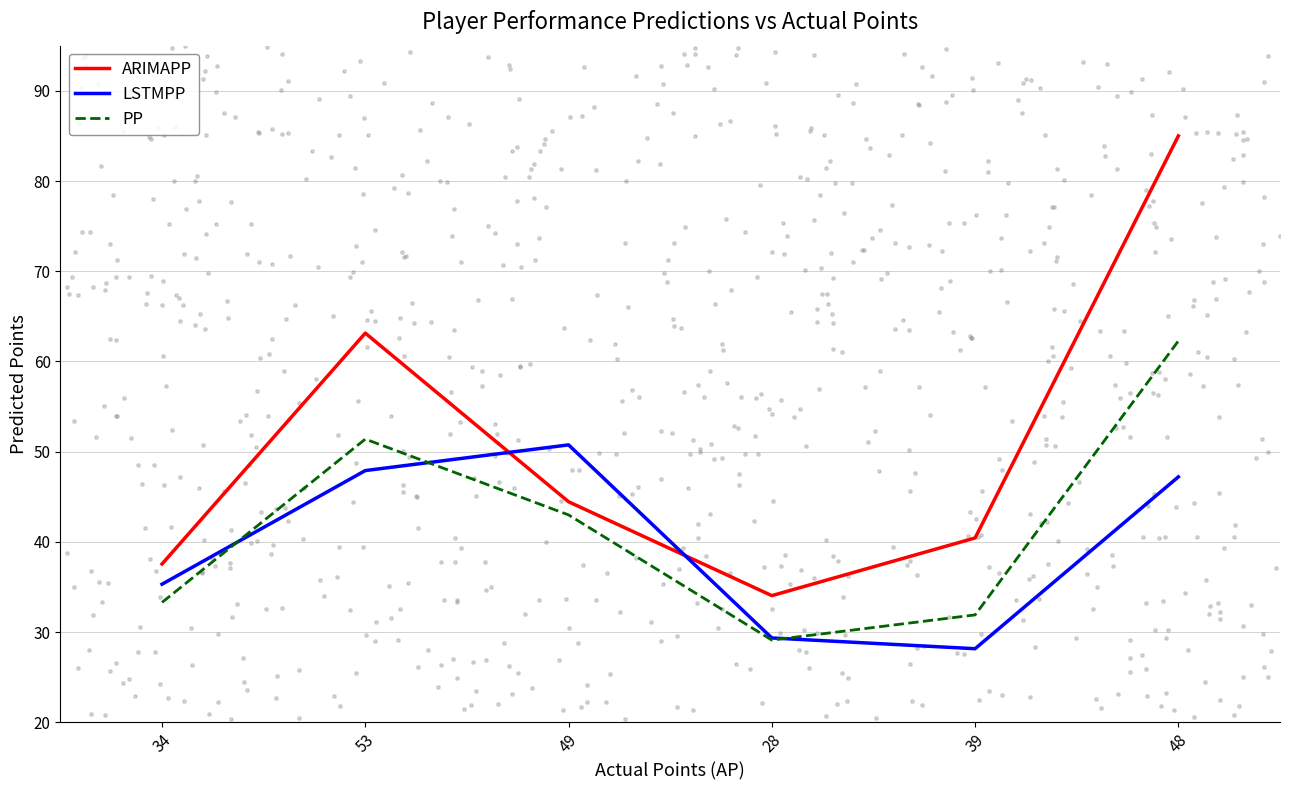

What is the total value across all series at 48?

194.5